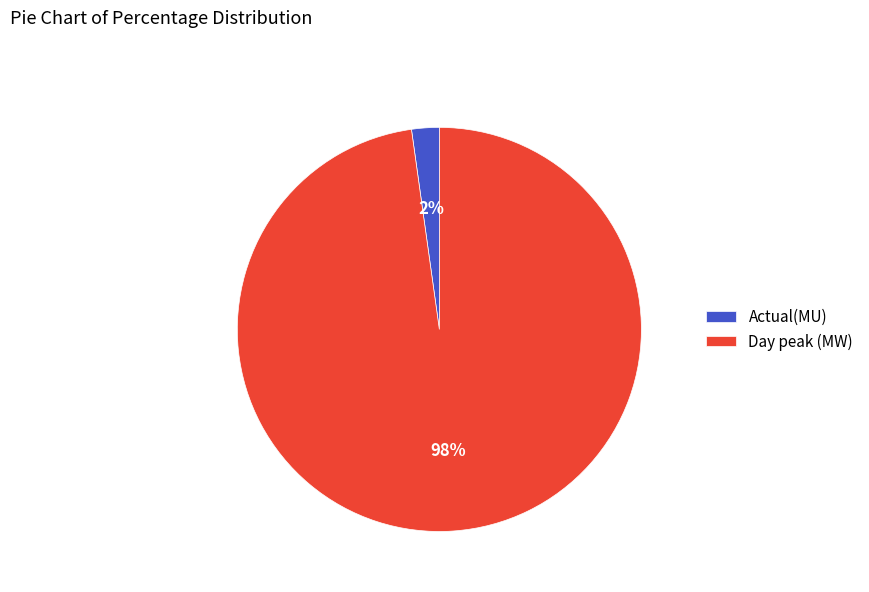

Which has a higher value, Day peak (MW) or Actual(MU)?

Day peak (MW)